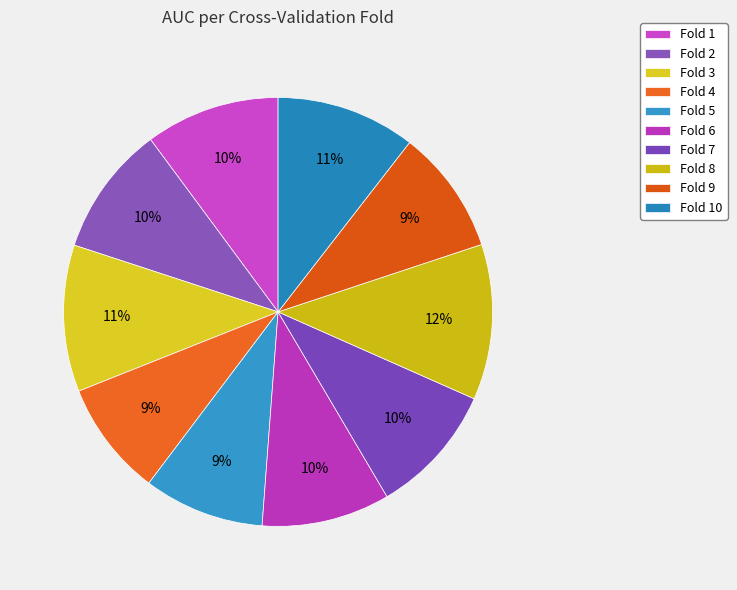

How many slices are in this pie chart?

10